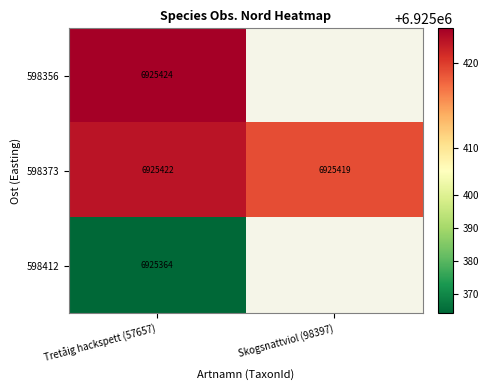

True or false: 598412 has a value of 6925364 at Tretåig hackspett (57657).

True